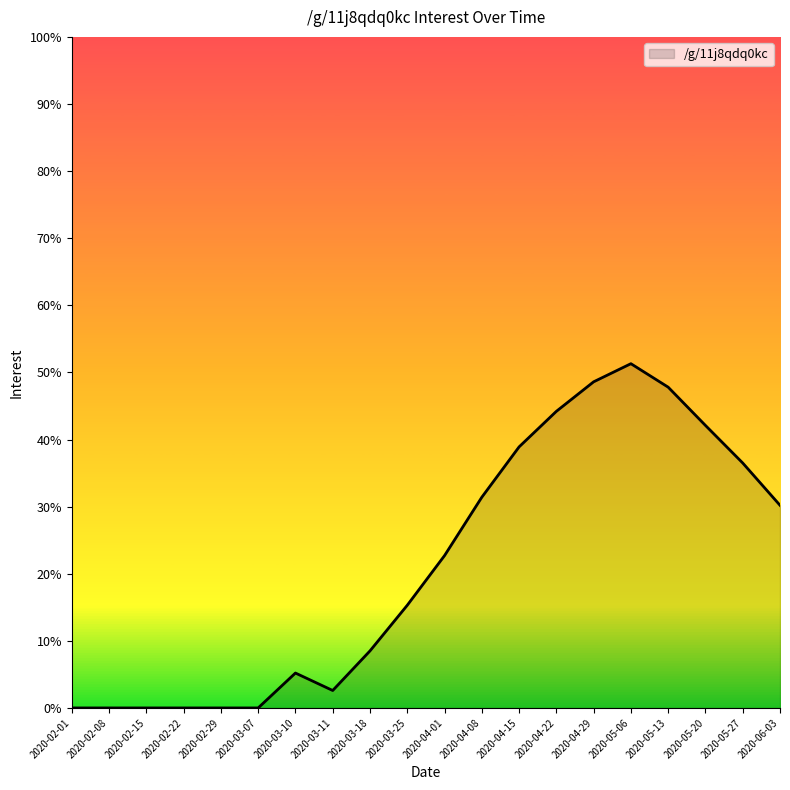

The chart shows a value of 15.3 at 2020-03-18. True or false?

False